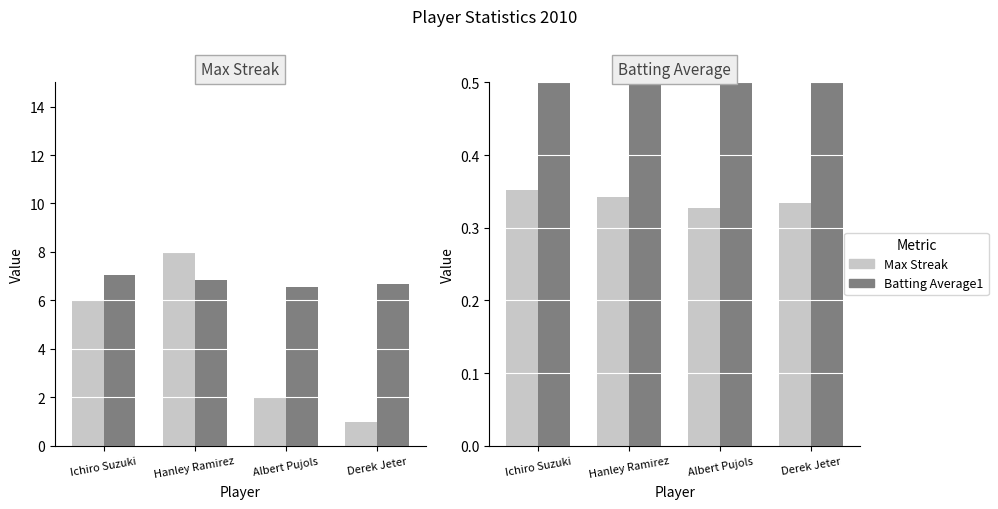

Rank the series at Ichiro Suzuki from lowest to highest value.

Batting Average1, Max Streak (×0.9), Max Streak, Batting Average1 (×20)